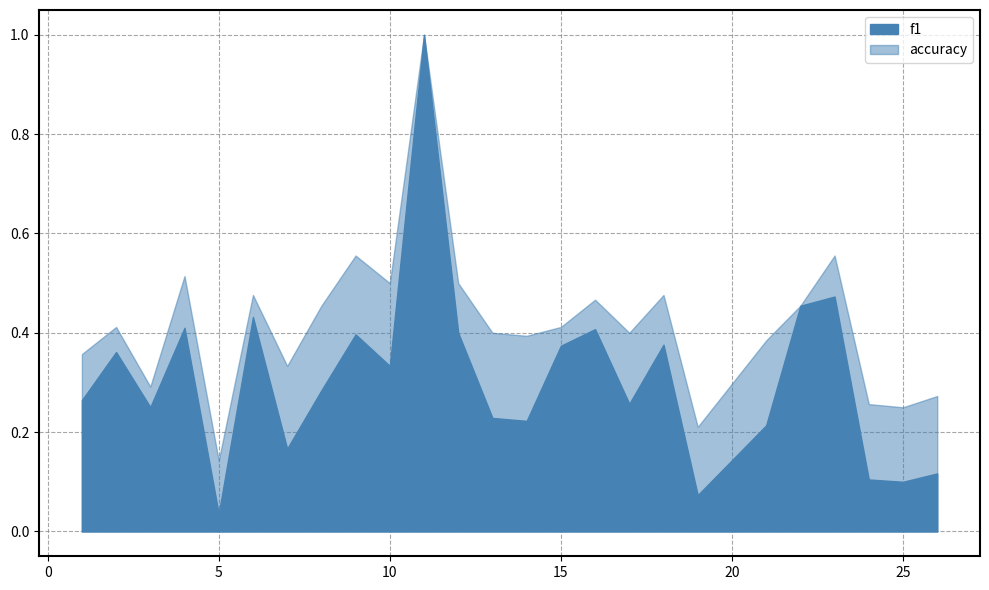

Reading right to left, what are all the values shown in this chart?

f1: 26=0.1	25=0.1	24=0.1	23=0.5	22=0.5	21=0.2	19=0.1	18=0.4	17=0.3	16=0.4	15=0.4	14=0.2	13=0.2	12=0.4	11=1.0	10=0.3	9=0.4	8=0.3	7=0.2	6=0.4	5=0.0	4=0.4	3=0.3	2=0.4	1=0.3
accuracy: 26=0.3	25=0.2	24=0.3	23=0.6	22=0.5	21=0.4	19=0.2	18=0.5	17=0.4	16=0.5	15=0.4	14=0.4	13=0.4	12=0.5	11=1.0	10=0.5	9=0.6	8=0.5	7=0.3	6=0.5	5=0.1	4=0.5	3=0.3	2=0.4	1=0.4